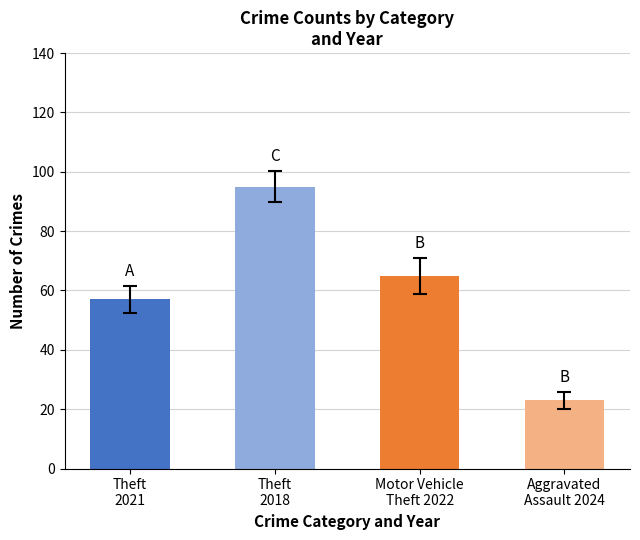

Approximately how many times larger is the value at Aggravated
Assault 2024 compared to Theft
2018?

0.2